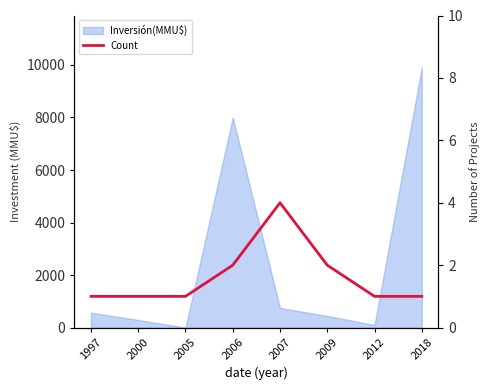

How many categories are shown in the chart?

8